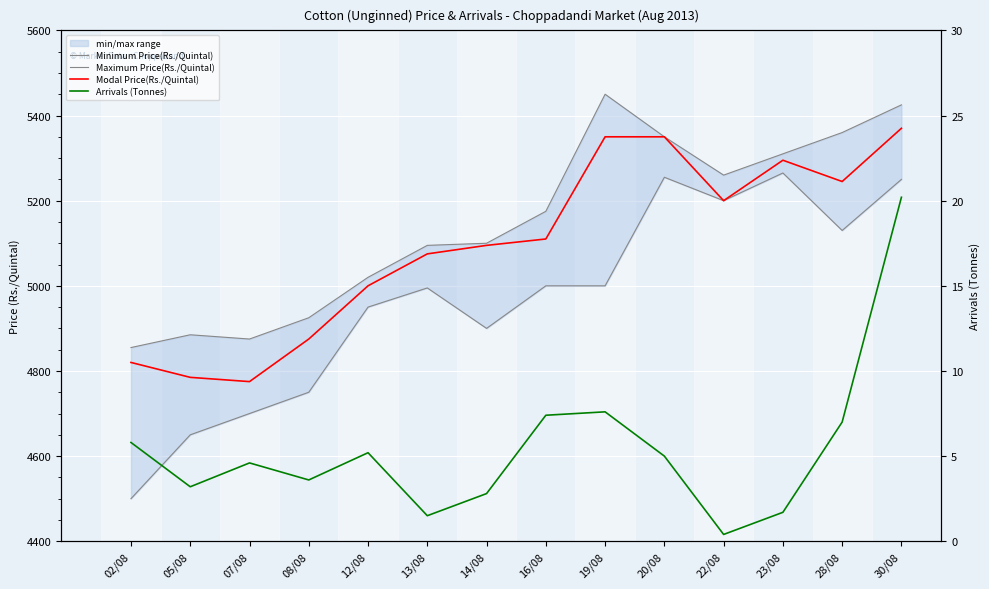

Where is Modal Price(Rs./Quintal) nearest to the value 5072?

13/08